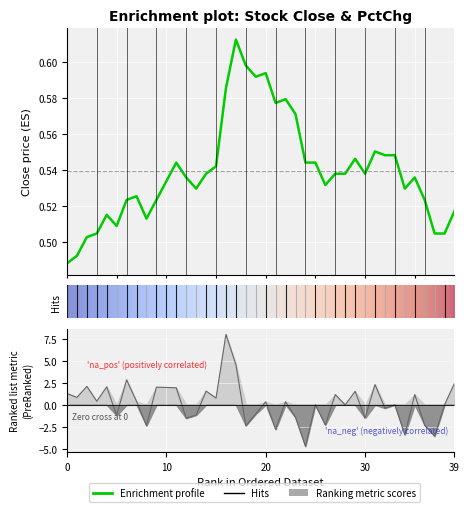

What is the approximate value of pctChg at 2006-02-14?

0.4